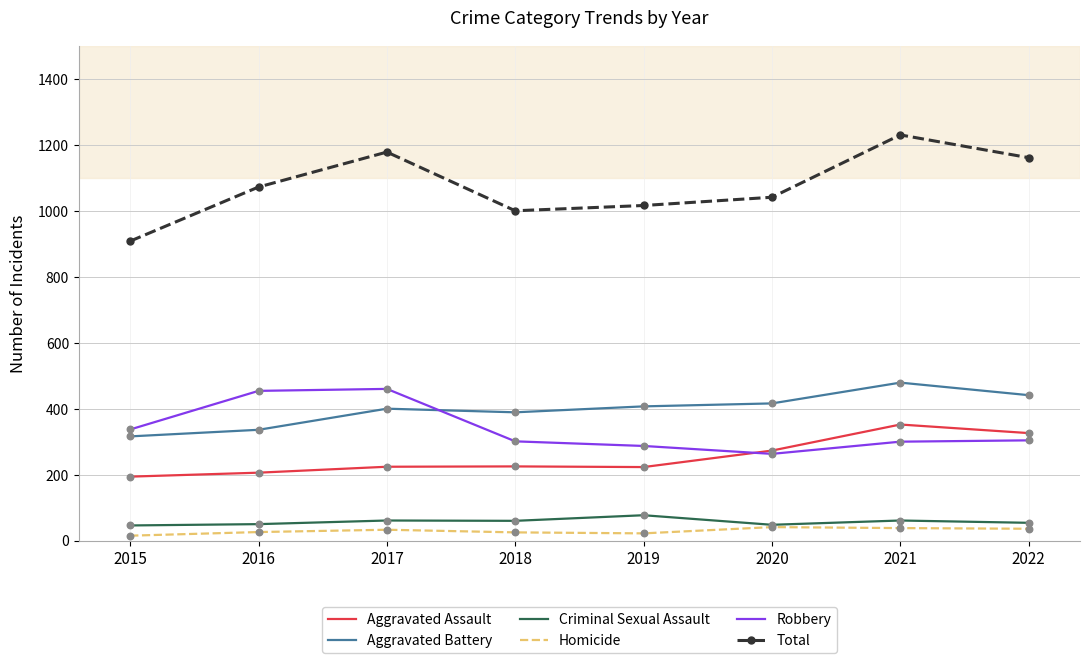

Which series changed the most between 2015 and 2017?

Total